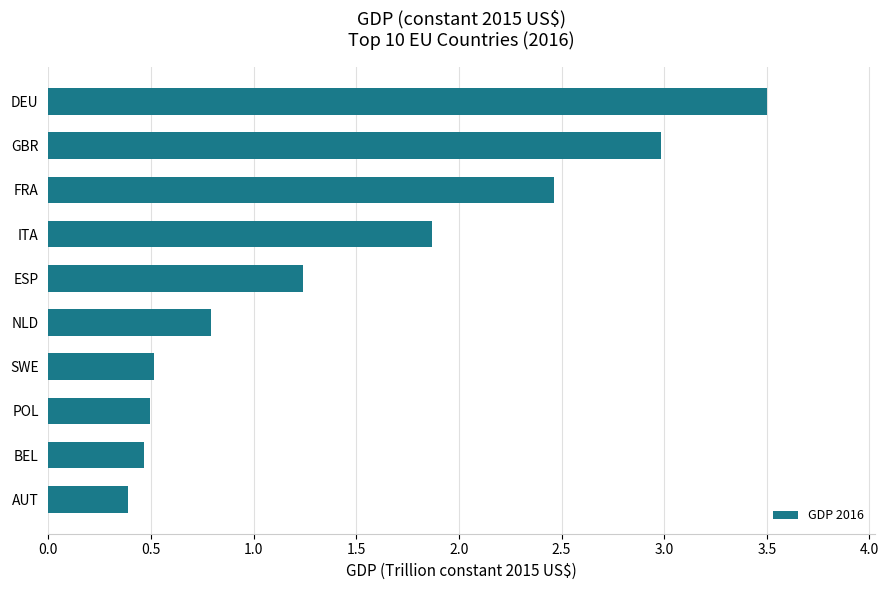

Are the bars grouped side by side (vs. stacked)?

No